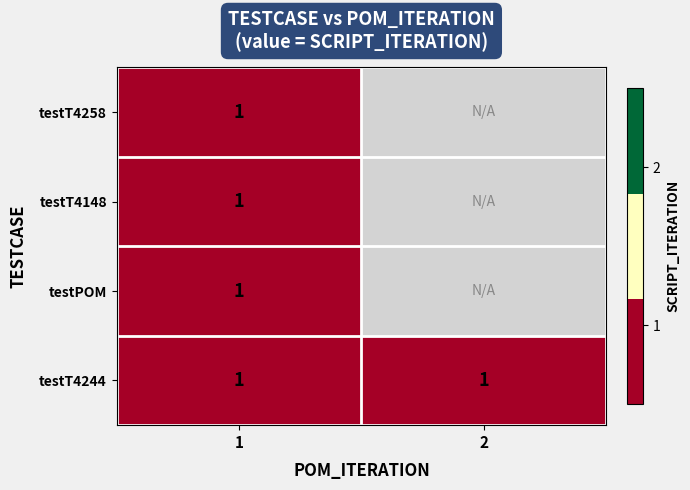

What is the total value across all series at 1?

4